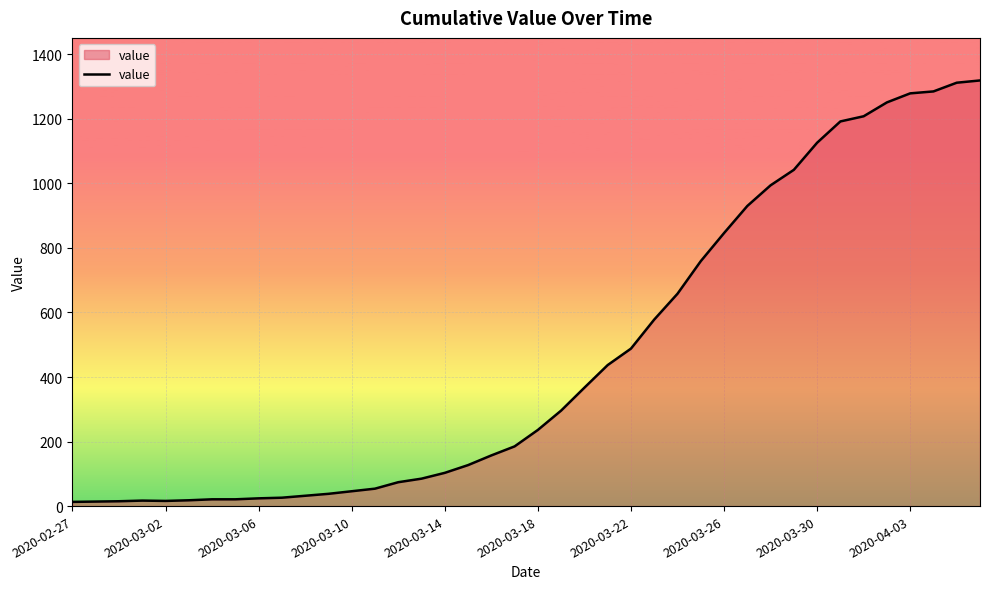

What is the difference between the maximum and minimum values?

1306